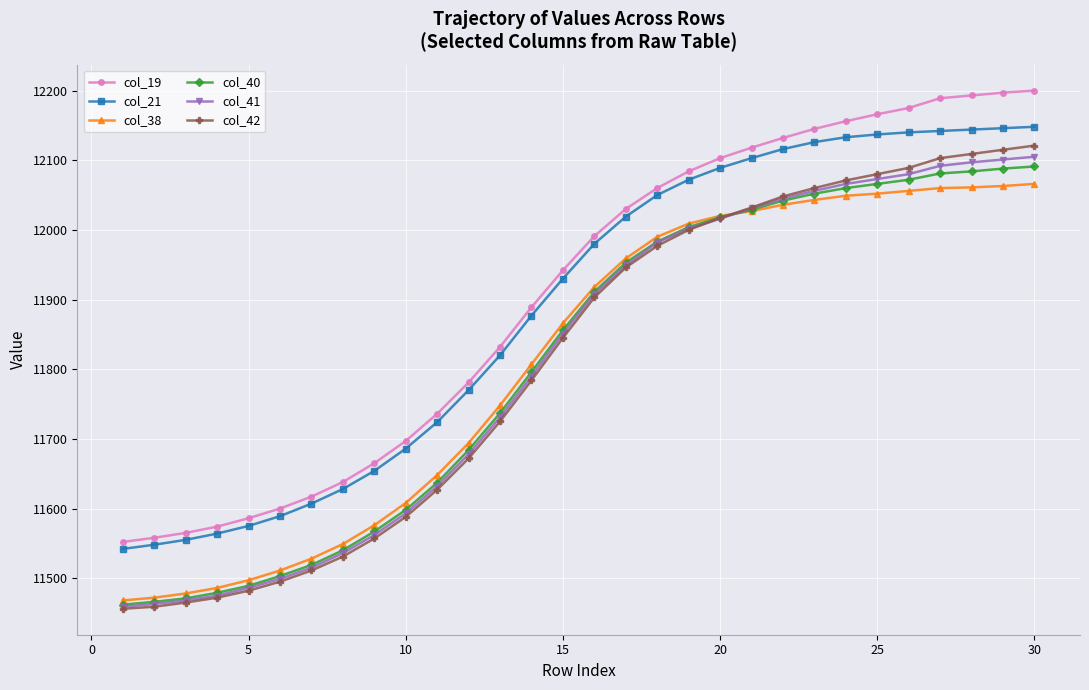

What is the value of the col_40 point at the 11th from the left?

11637